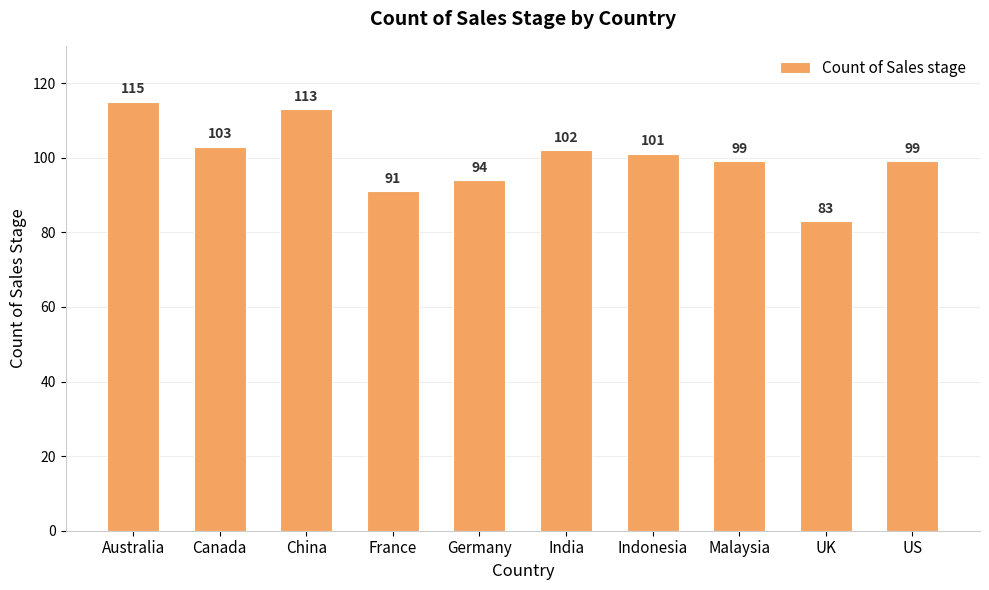

Reading right to left, what are all the values shown in this chart?

99	83	99	101	102	94	91	113	103	115